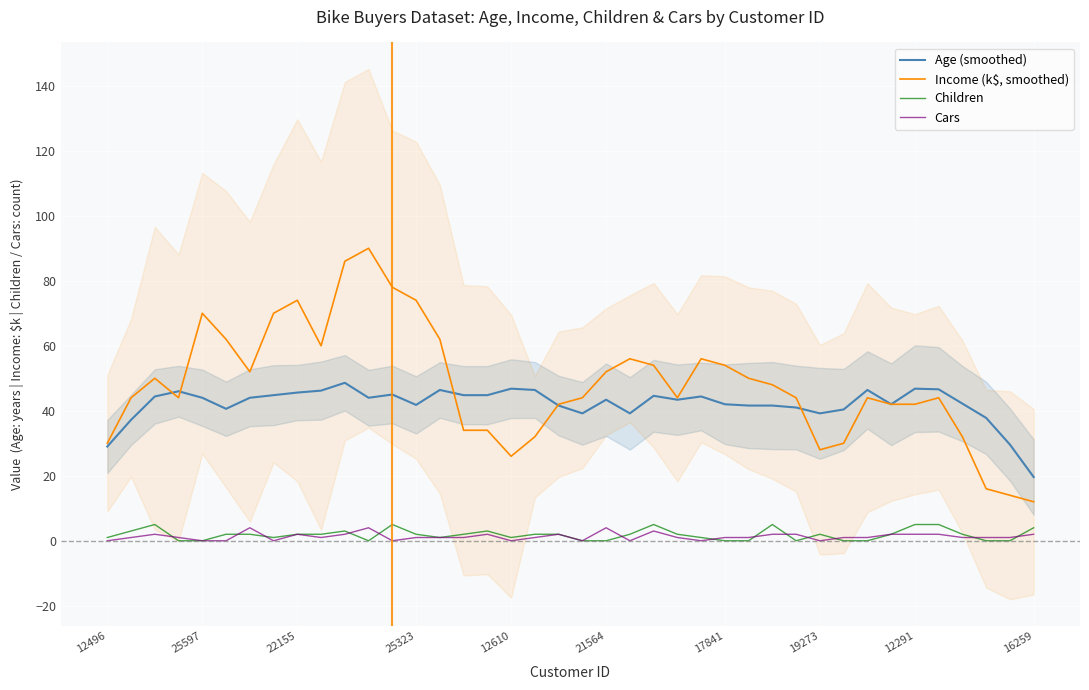

True or false: Age (smoothed) and Cars cross at least once.

False